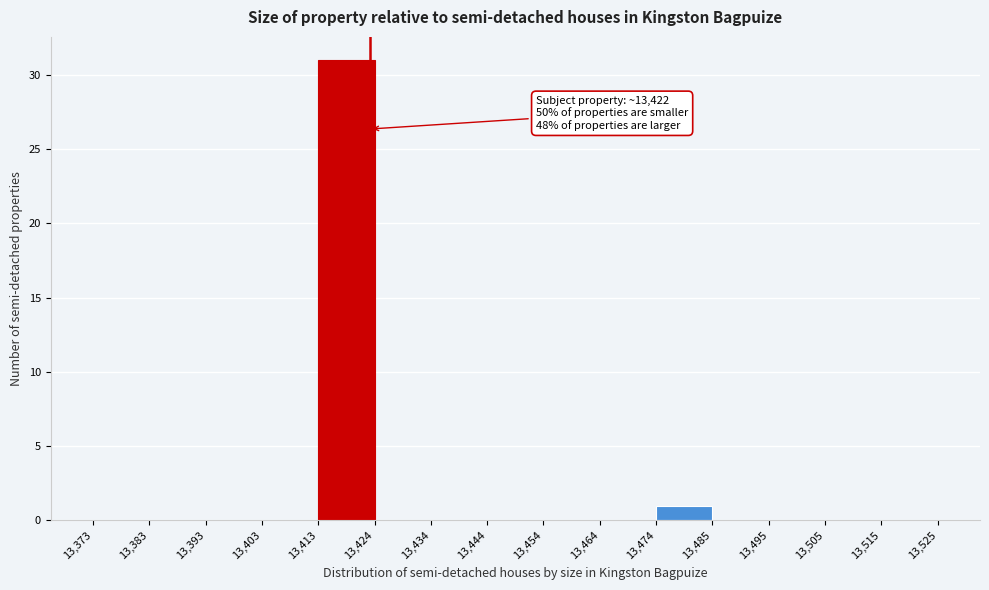

Over which range of the x-axis is the bar tallest?

13,413 to 13,424